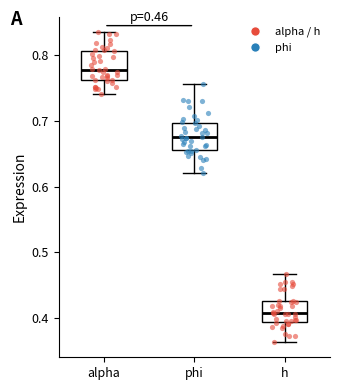

Which box's median line is the highest?

alpha